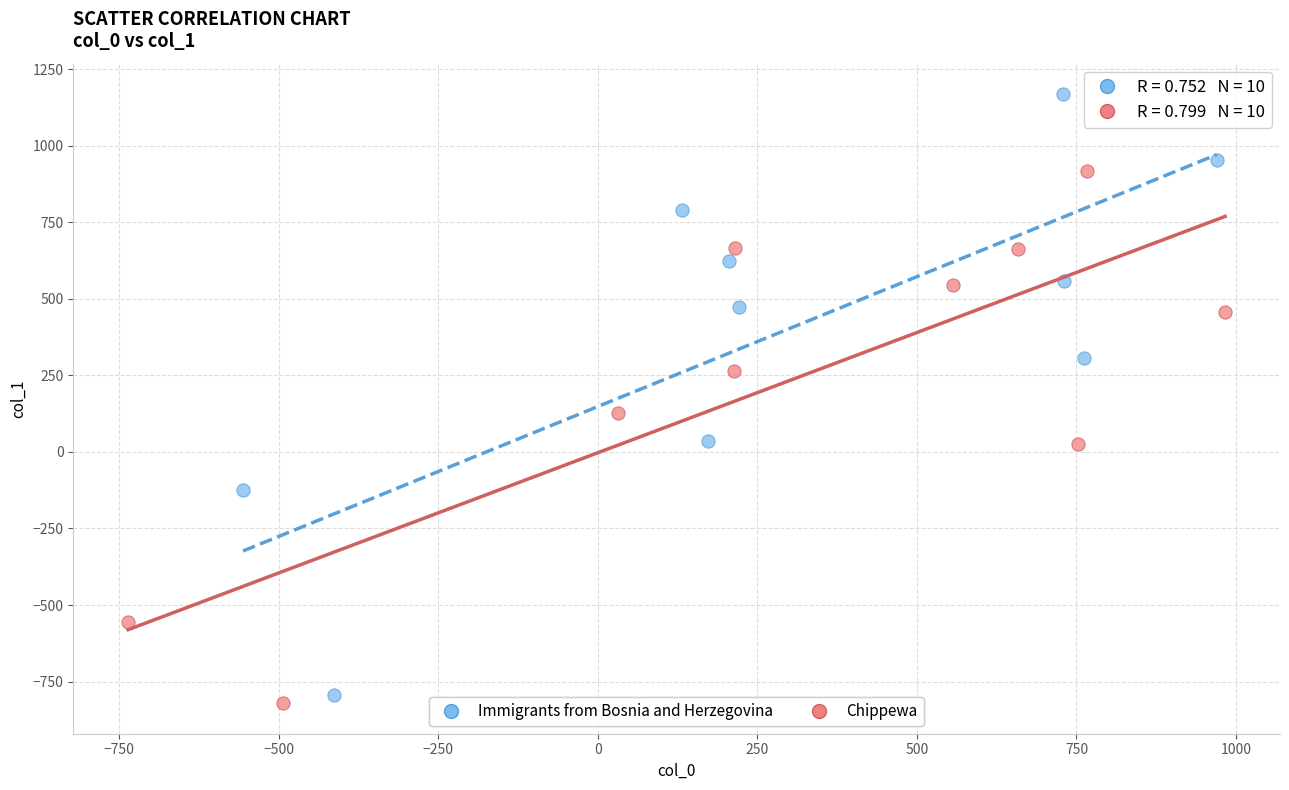

Which series has the widest spread of Y values?

Immigrants from Bosnia and Herzegovina